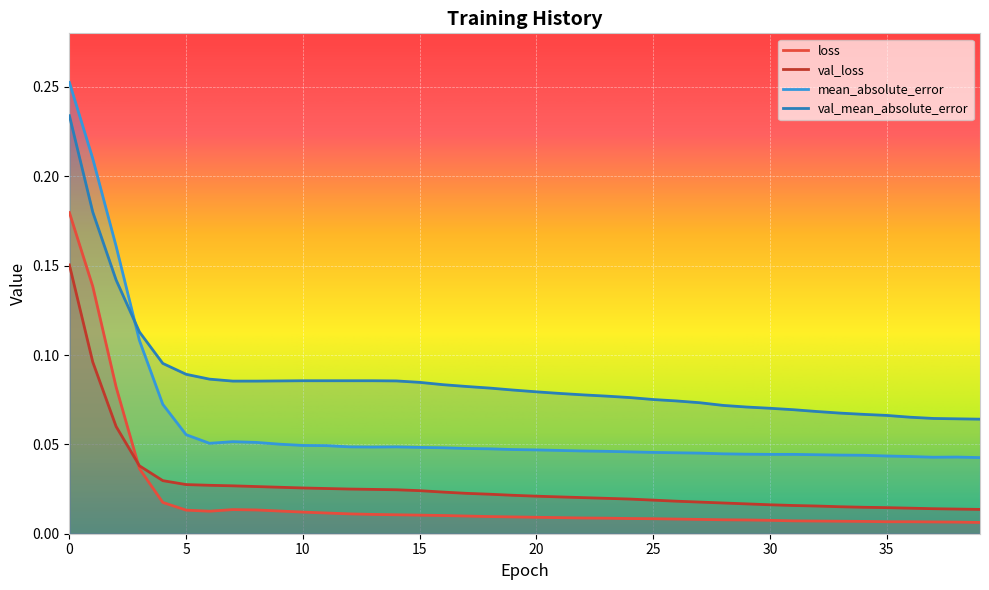

Is this an area chart (filled region under the line)?

No